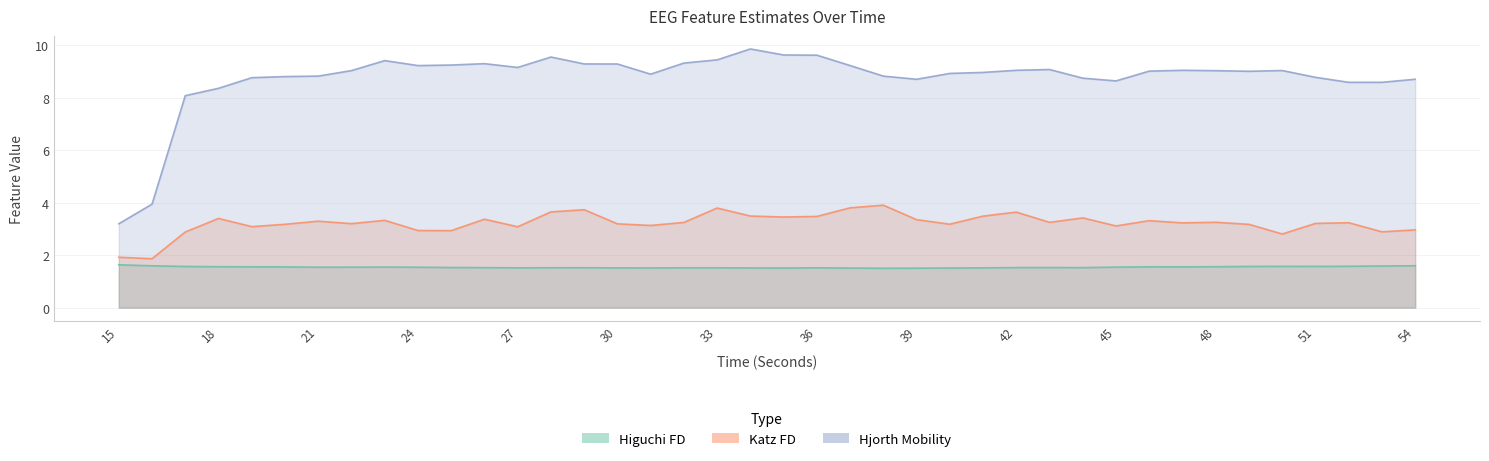

Which series has the largest total across all categories?

hjorthMobility_EEG